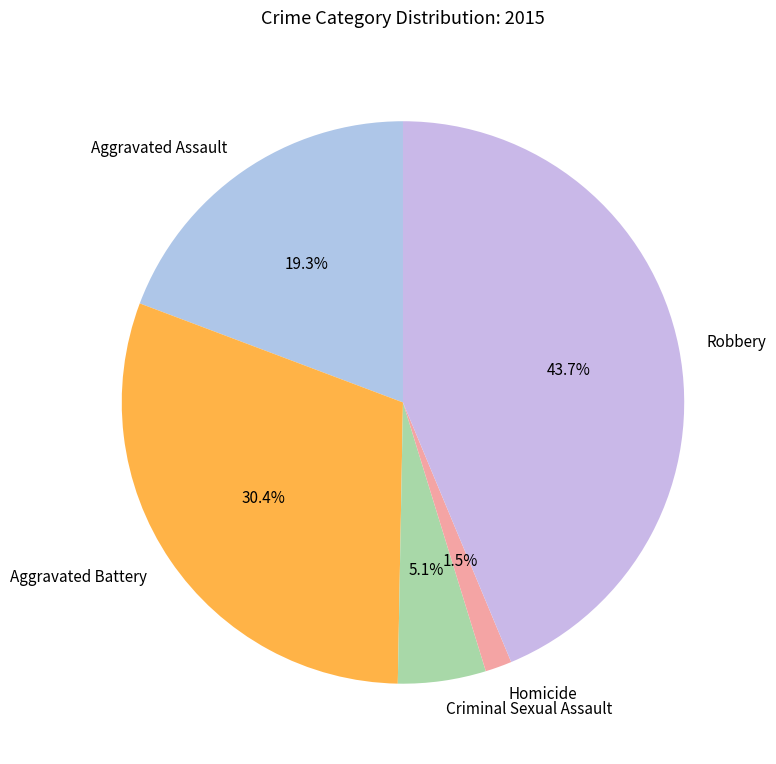

What percentage is the Criminal Sexual Assault slice, to the nearest percent?

5%